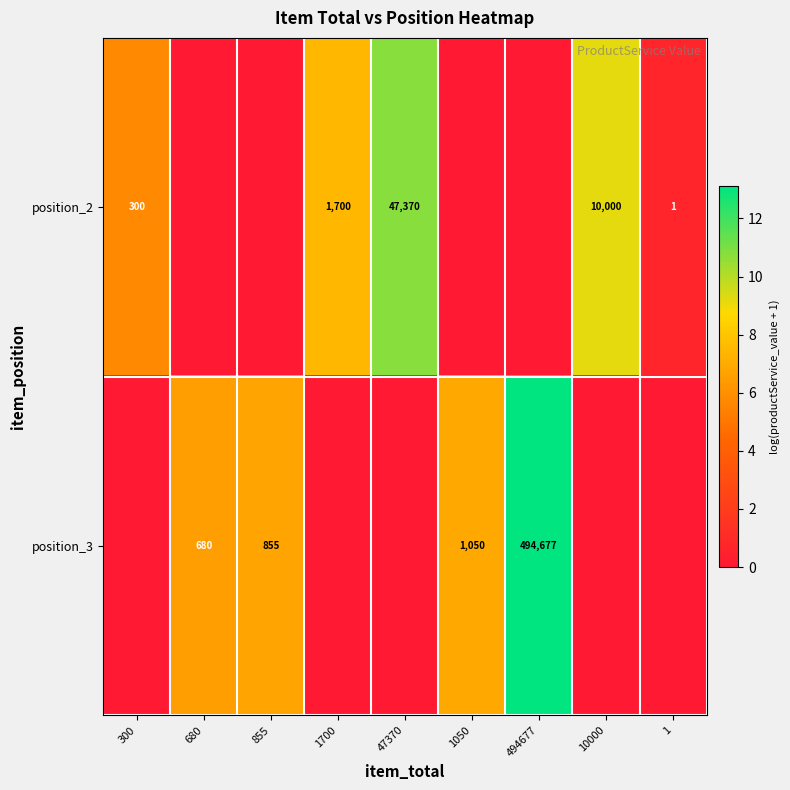

The value of position_3 at 1050 is 1050. True or false?

True